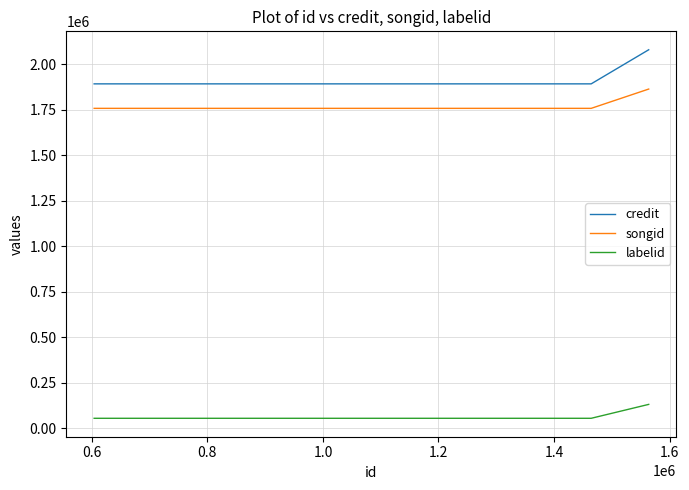

Count the songid values in the range 1756920 to 1862810.

4